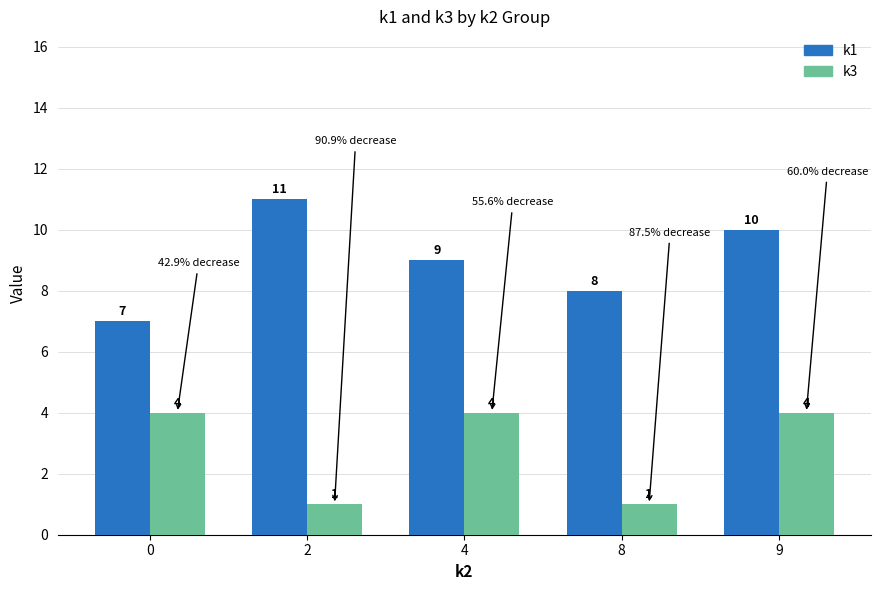

How many k1 values are between 8 and 10?

3